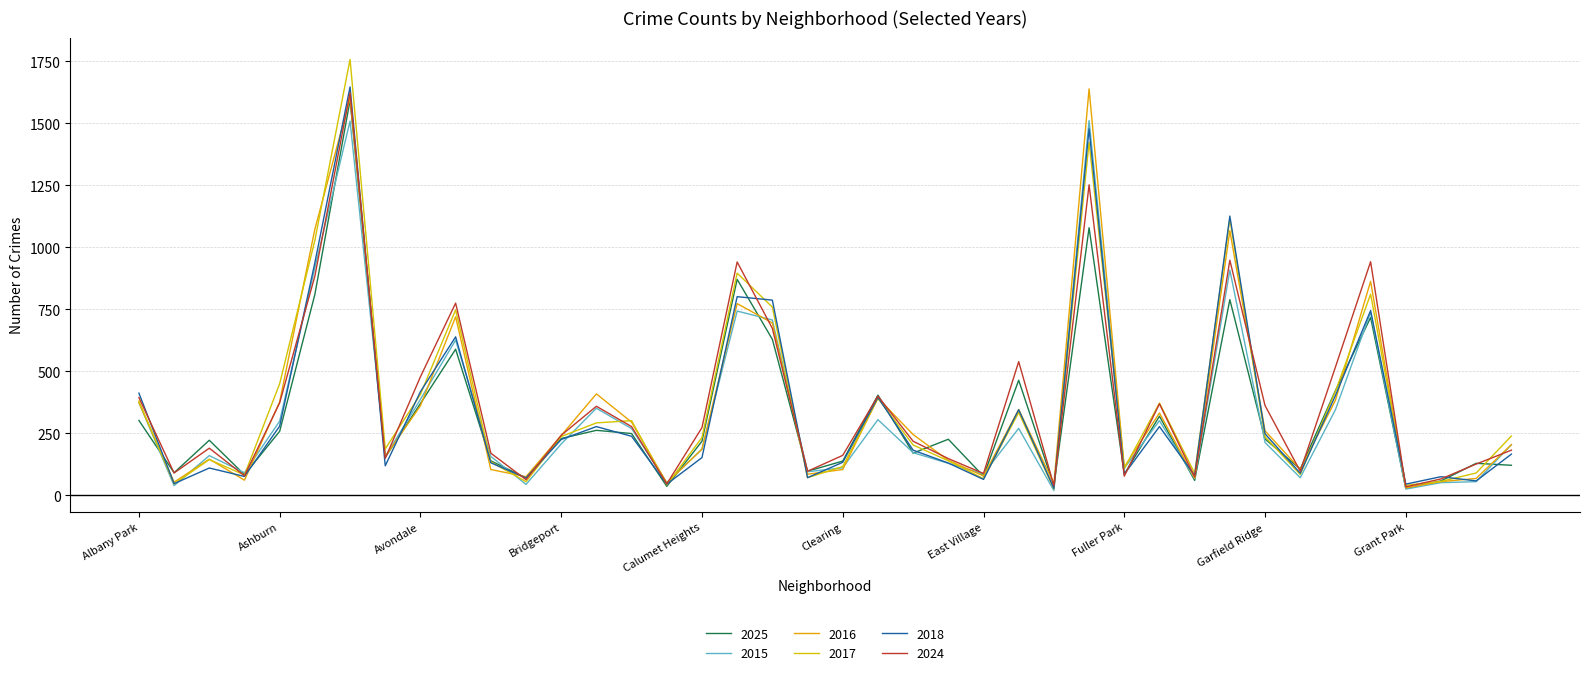

What is the label of the 4th point from the left?

Armour Square